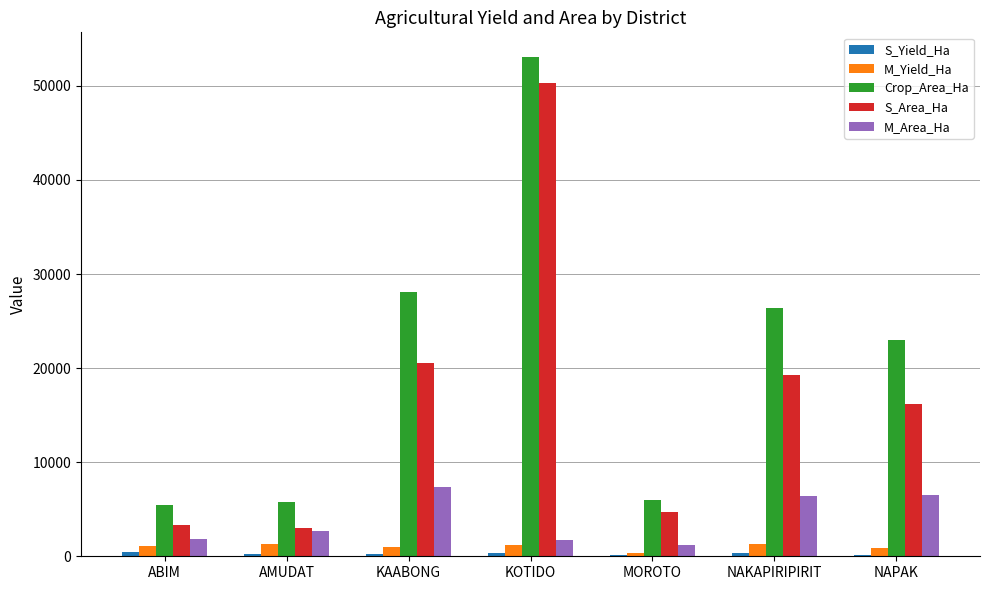

The value of M_Yield_Ha at NAKAPIRIPIRIT is 1264.0. True or false?

True